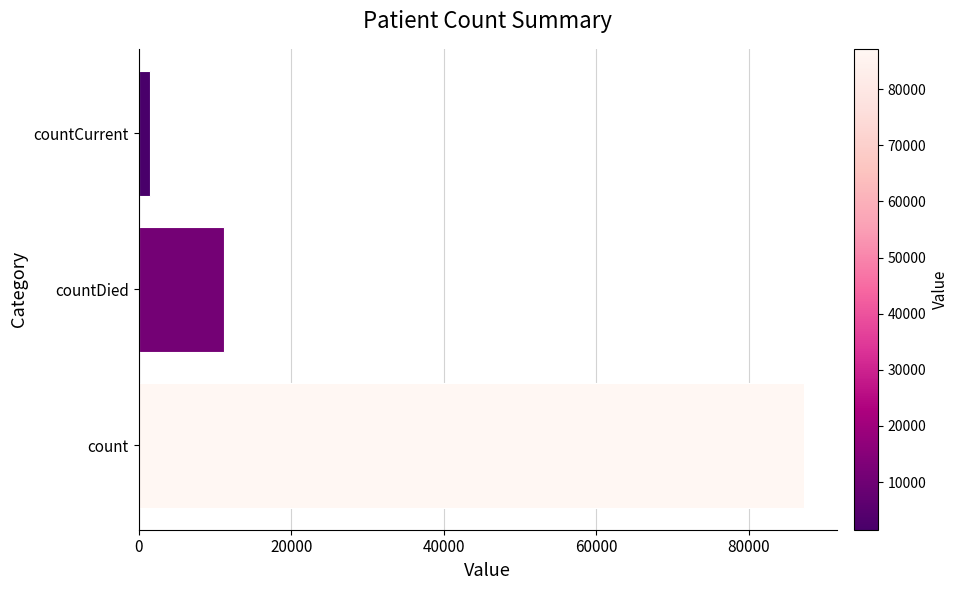

What is the change in value from count to countDied?

-76003